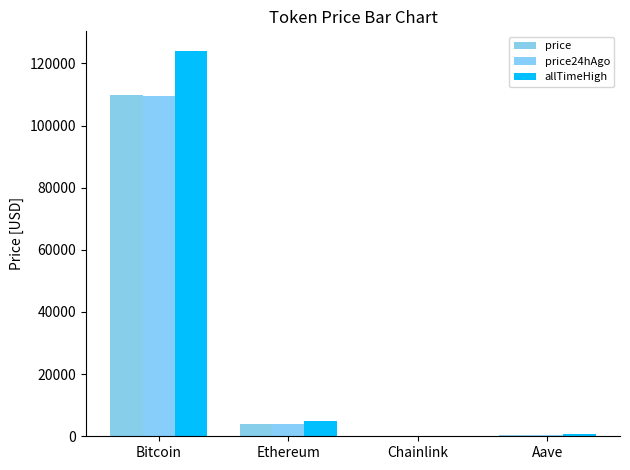

List the labels in order of allTimeHigh value, smallest first.

Chainlink, Aave, Ethereum, Bitcoin